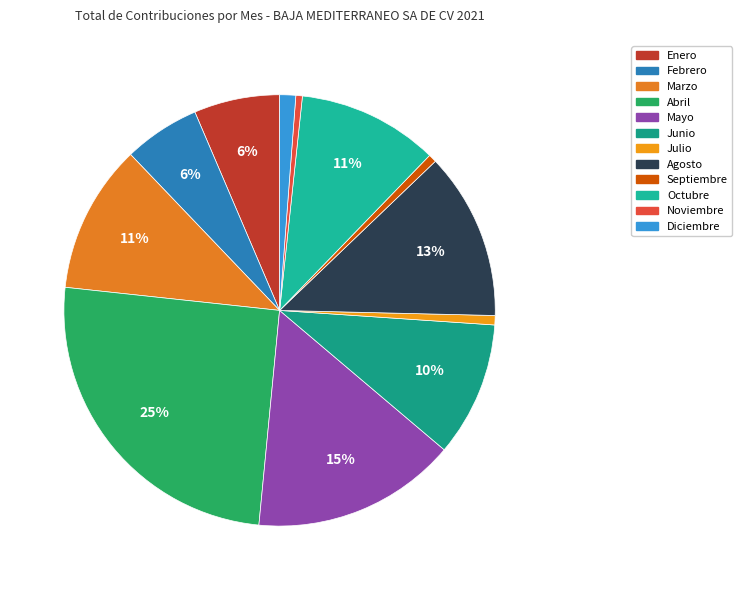

Is it true that Agosto is 4% of the pie?

False